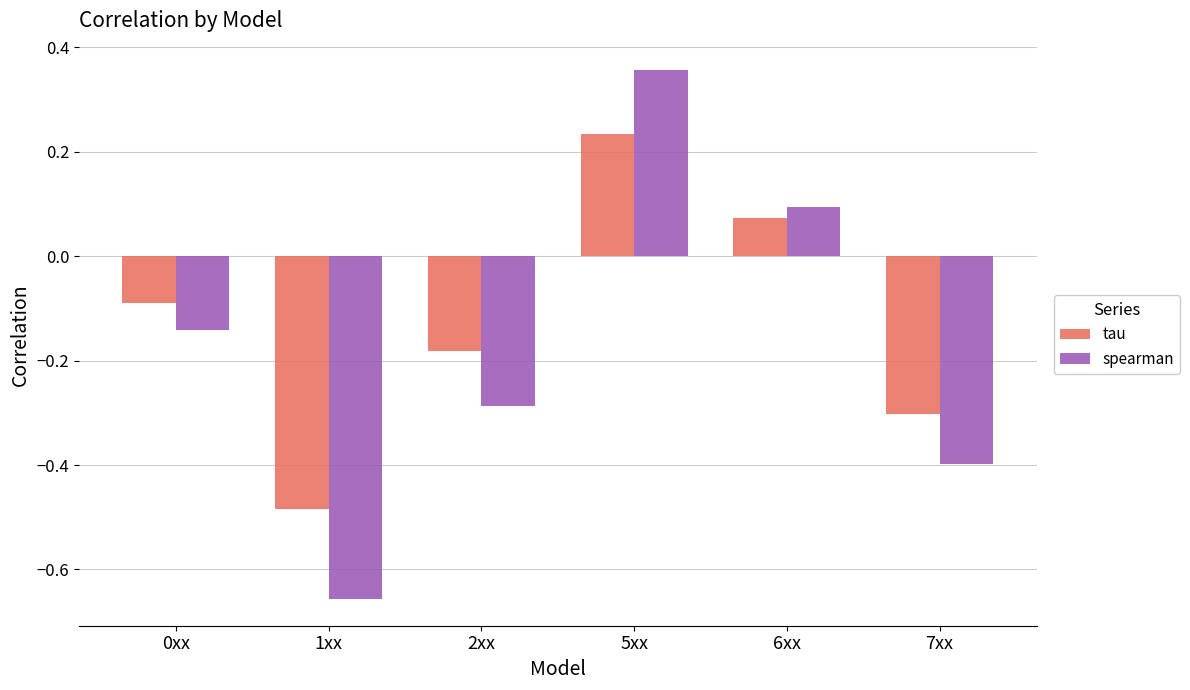

Rank the categories by spearman value from highest to lowest.

5xx, 6xx, 0xx, 2xx, 7xx, 1xx